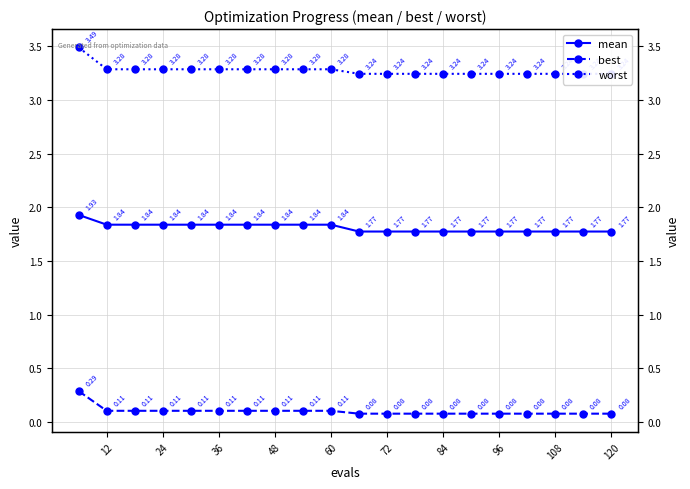

What are all the series names shown in the legend?

mean, best, worst